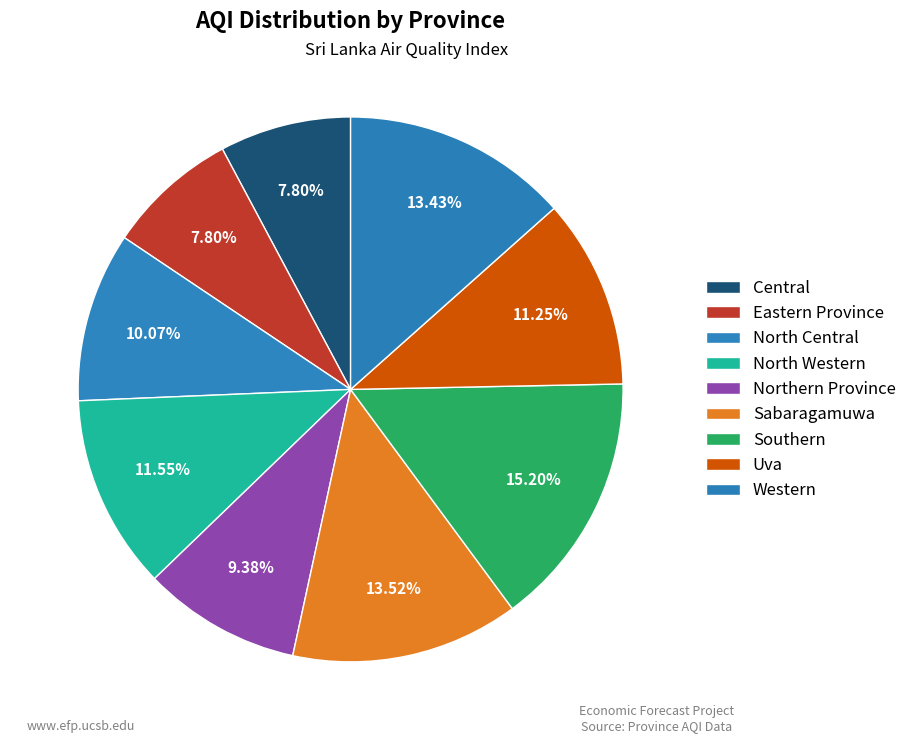

Which slice is the smallest?

Central